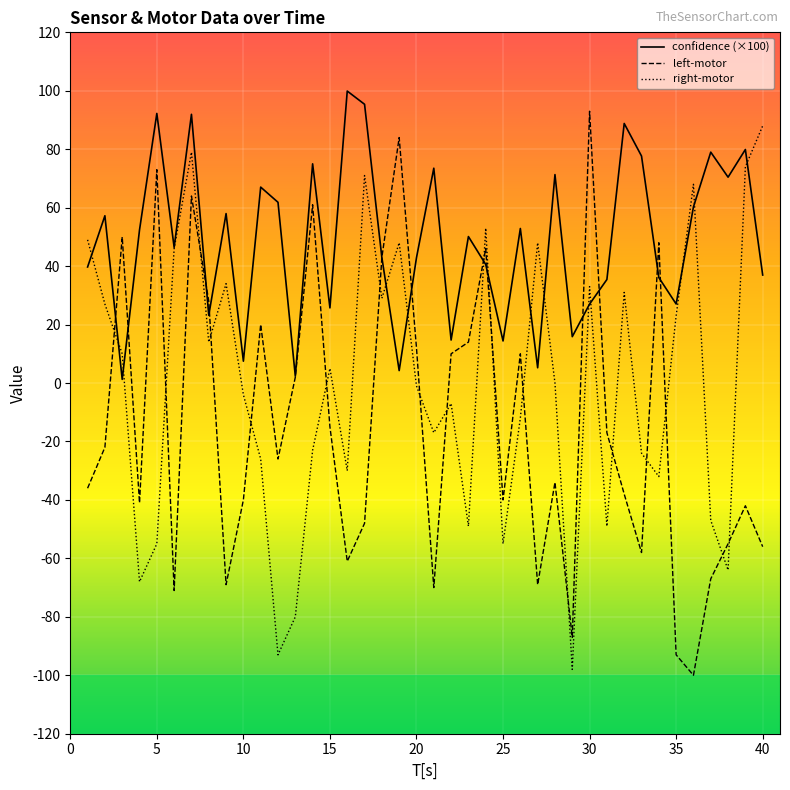

How many intersections are there between left-motor and right-motor?

18